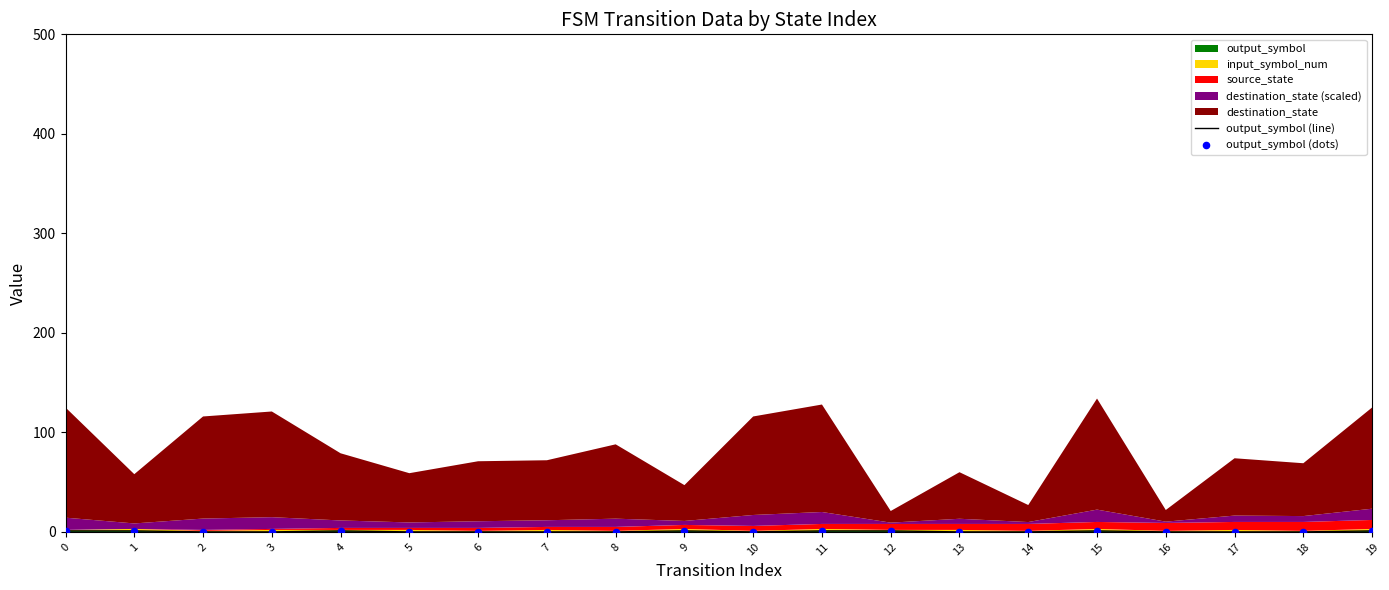

Is the value of output_symbol (dots) at 19 greater than the value of output_symbol (line) at 0?

No